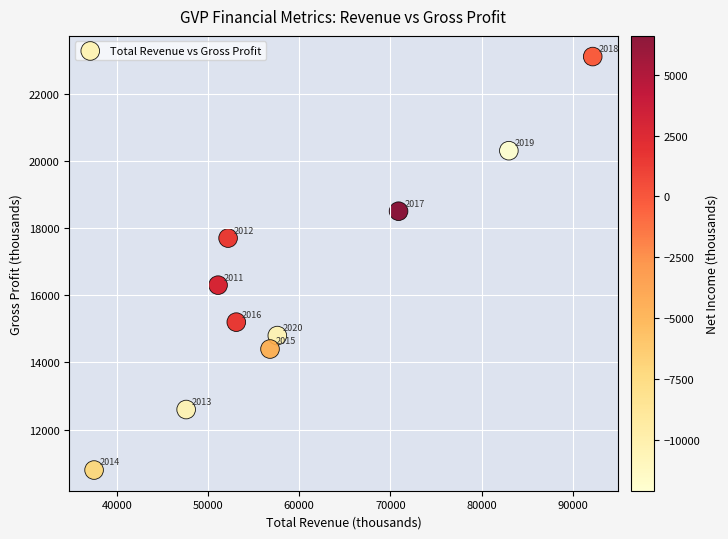

What is the range of X values (max minus min)?

54700